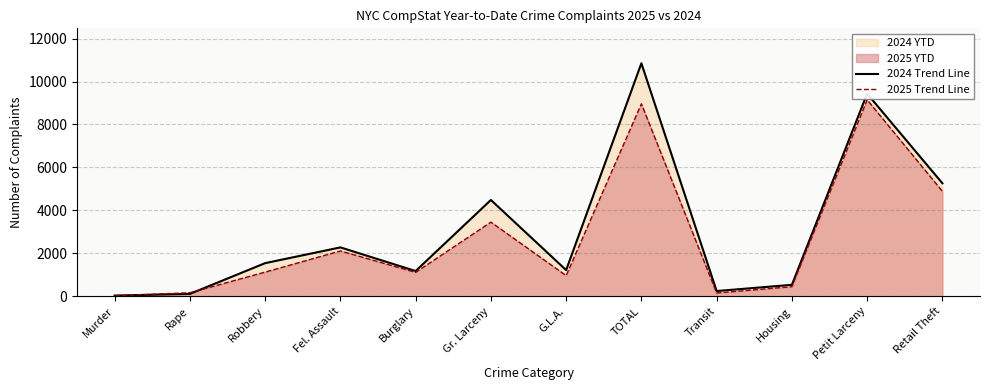

What is the sum of the 2025 Trend Line values at Burglary and Fel. Assault?

3227